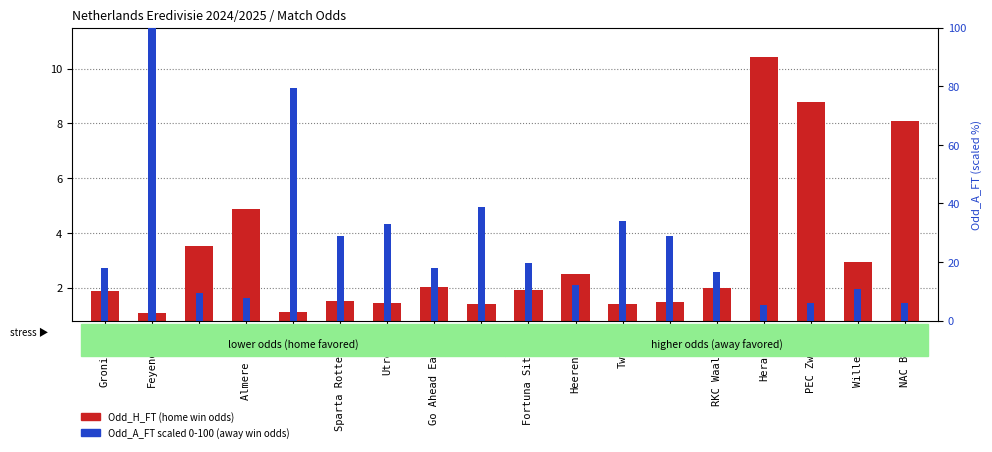

What is the sum of all Odd_A_FT values?

472.4